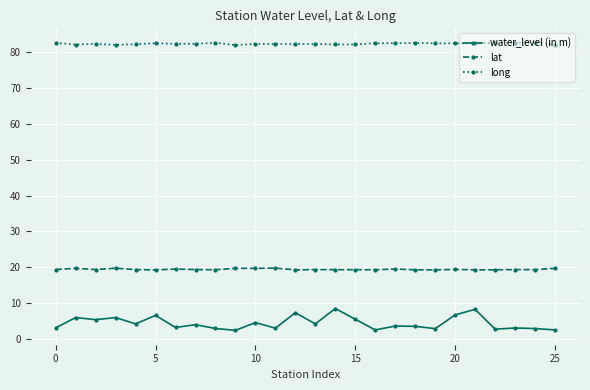

List the series in order of their peak value, highest first.

long, lat, water_level (in m)